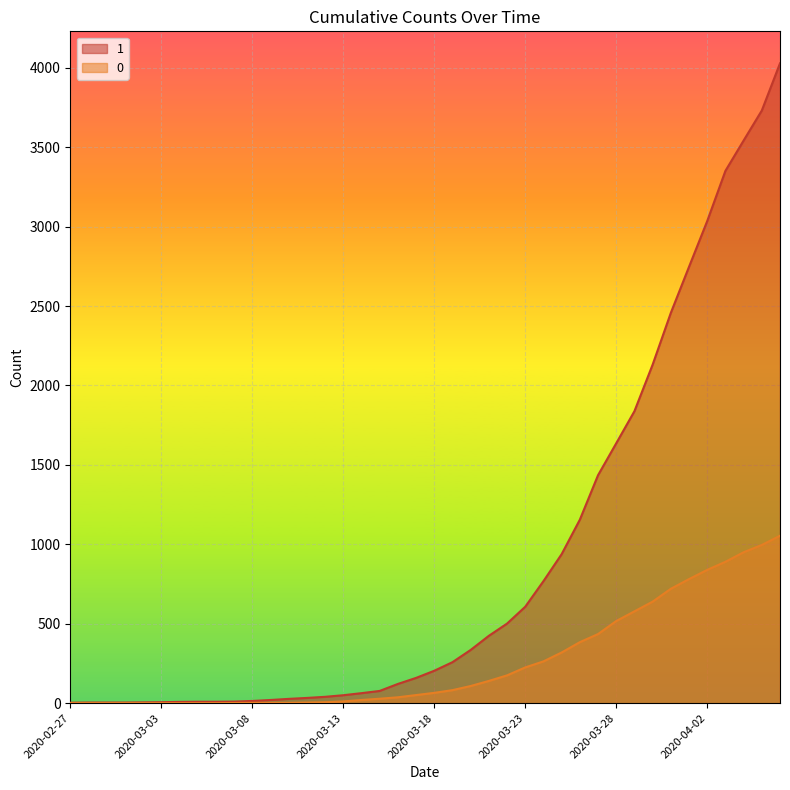

Is the value of 1 at 2020-03-08 greater than the value of 0 at 2020-03-10?

Yes